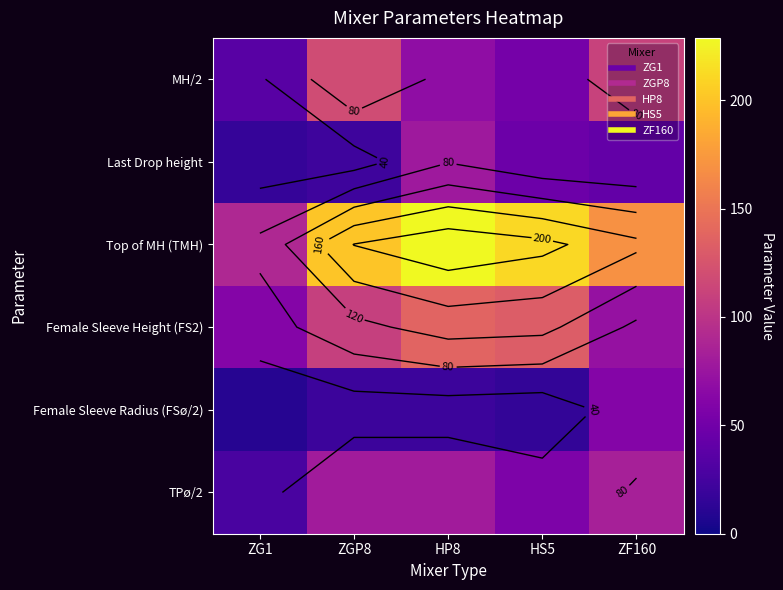

What is the average value of the TPø/2 series?

65.6